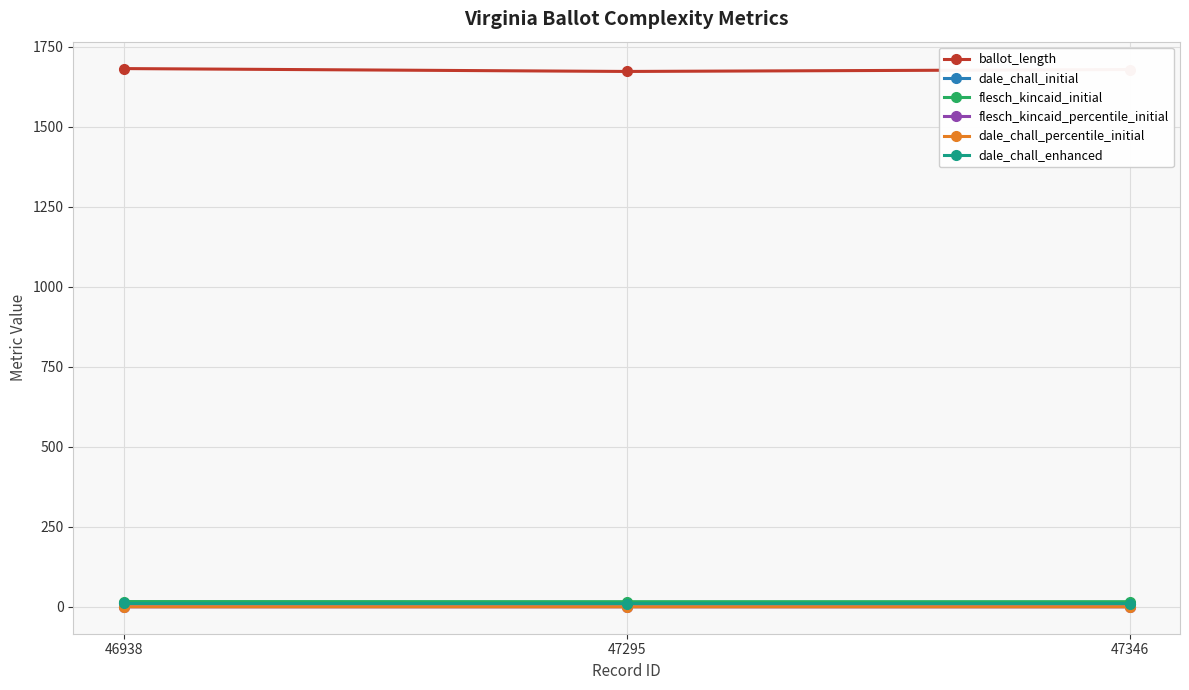

At how many categories does at least one series exceed 92?

3